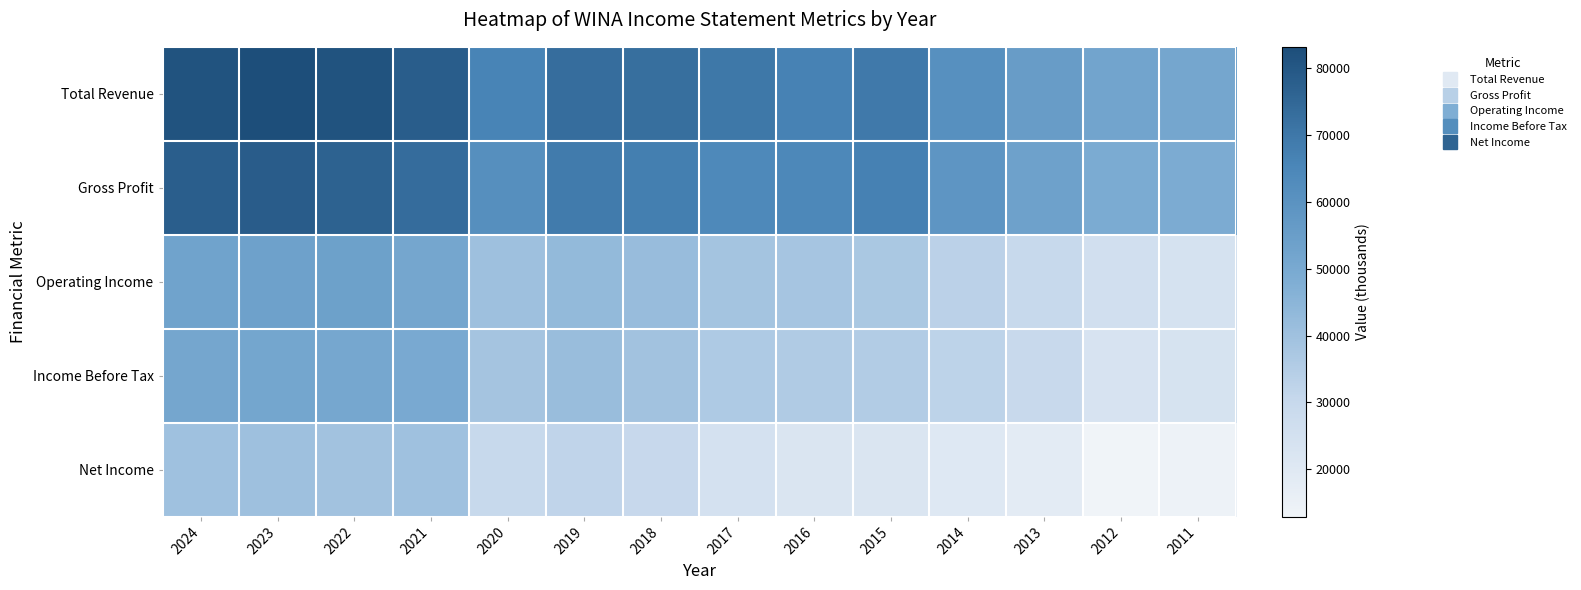

At how many categories does at least one series exceed 16645?

14